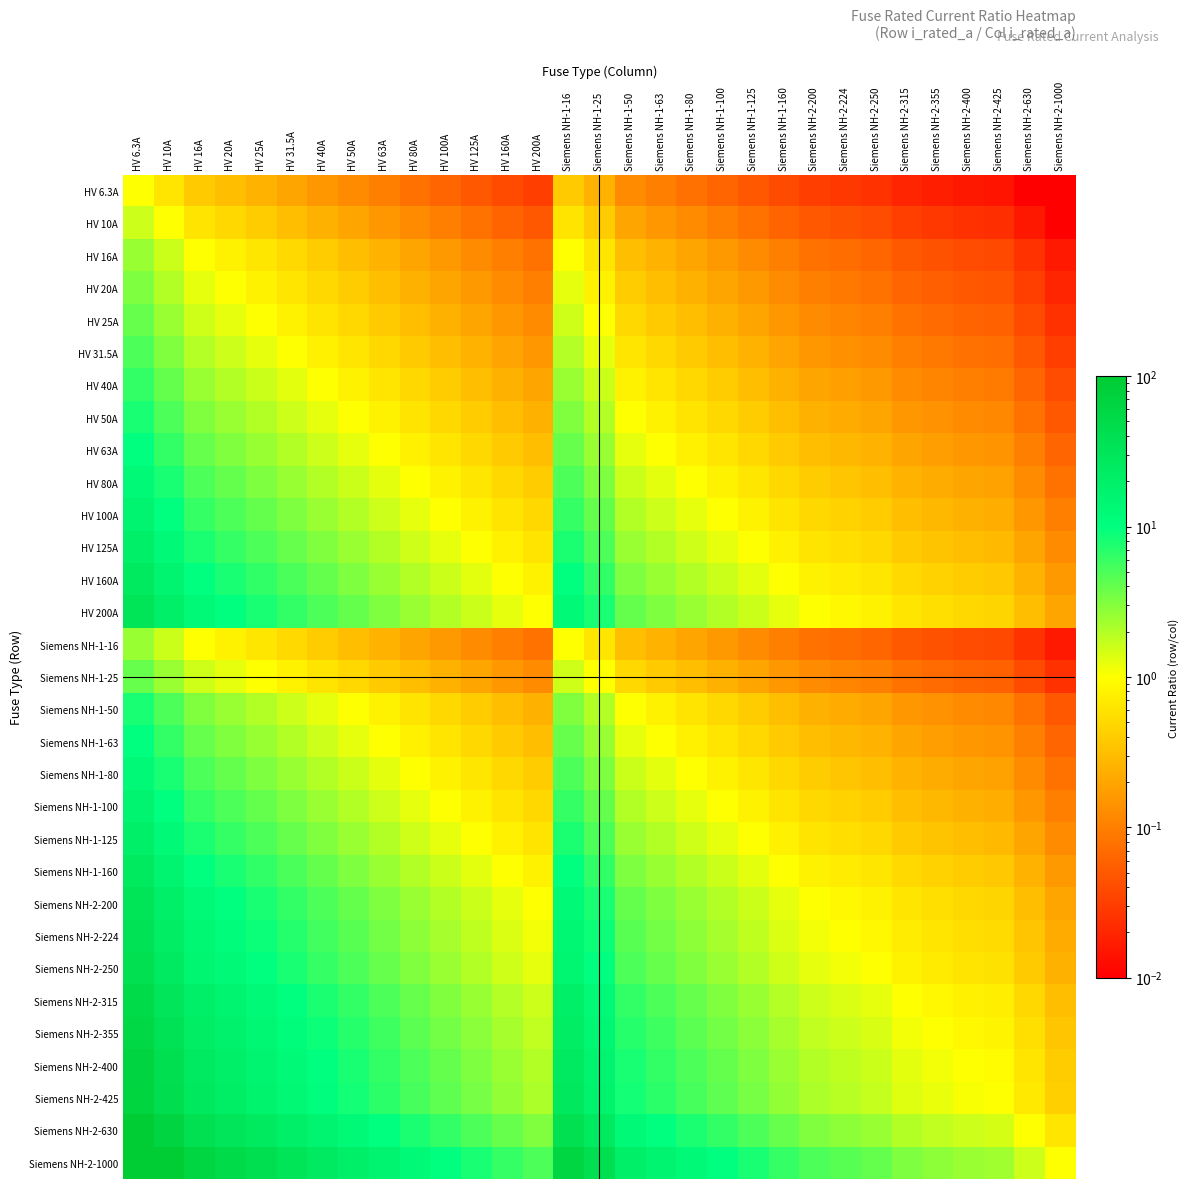

At how many categories does at least one series exceed 10?

15